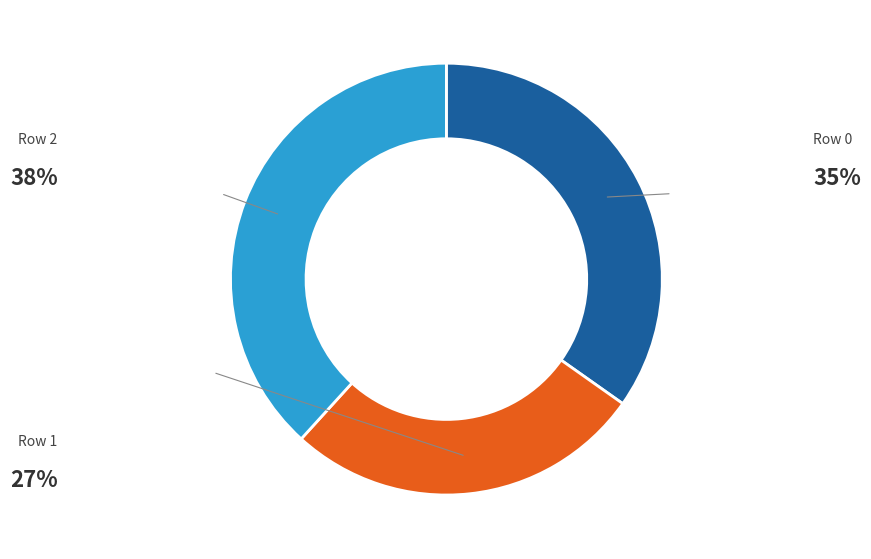

To the nearest percent, what percentage of the pie is Row 2?

38%